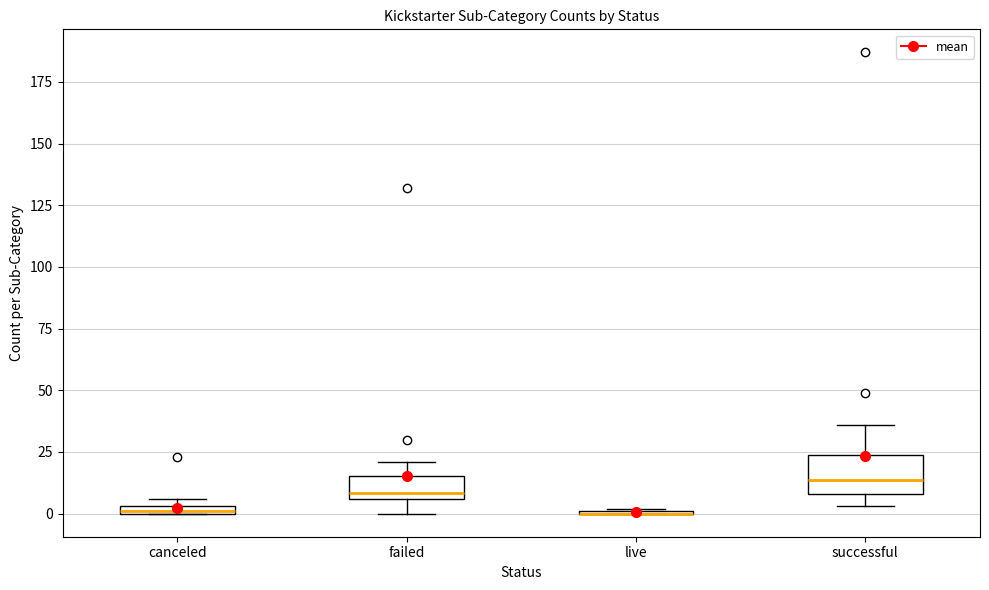

Comparing the boxes themselves (not the whiskers), which one is the tallest?

successful